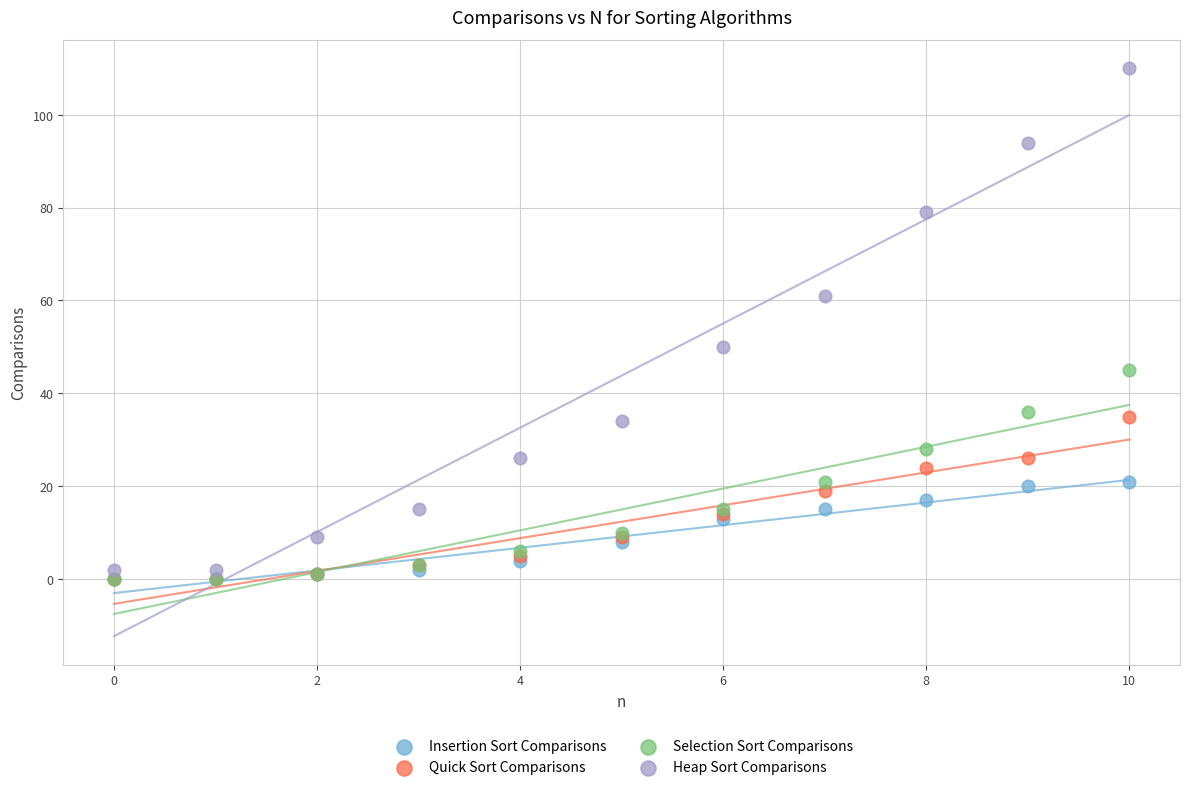

Which series has the widest spread of Y values?

Heap Sort Comparisons